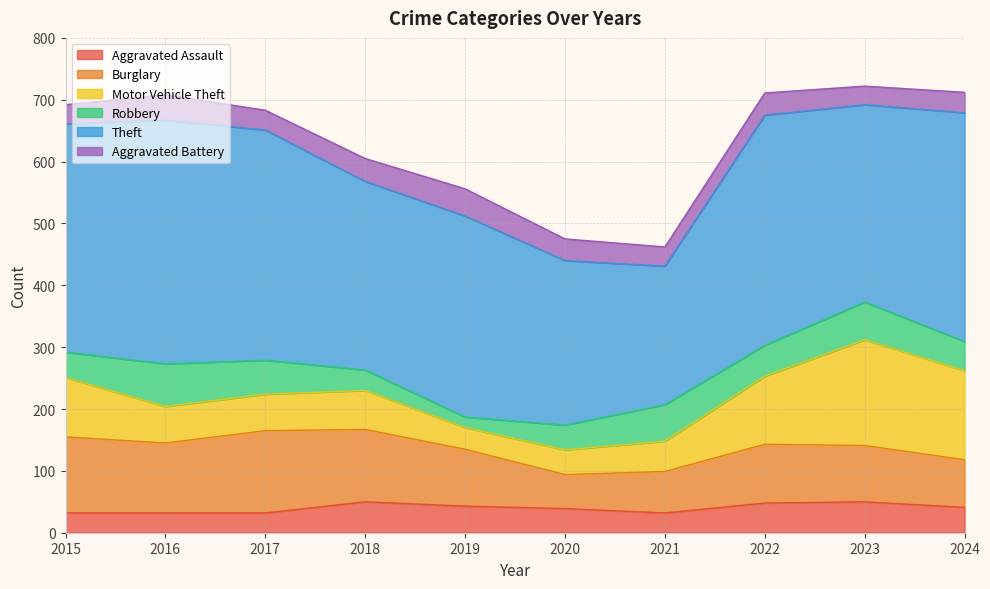

Which has a higher value, 2022 or 2016?

2022